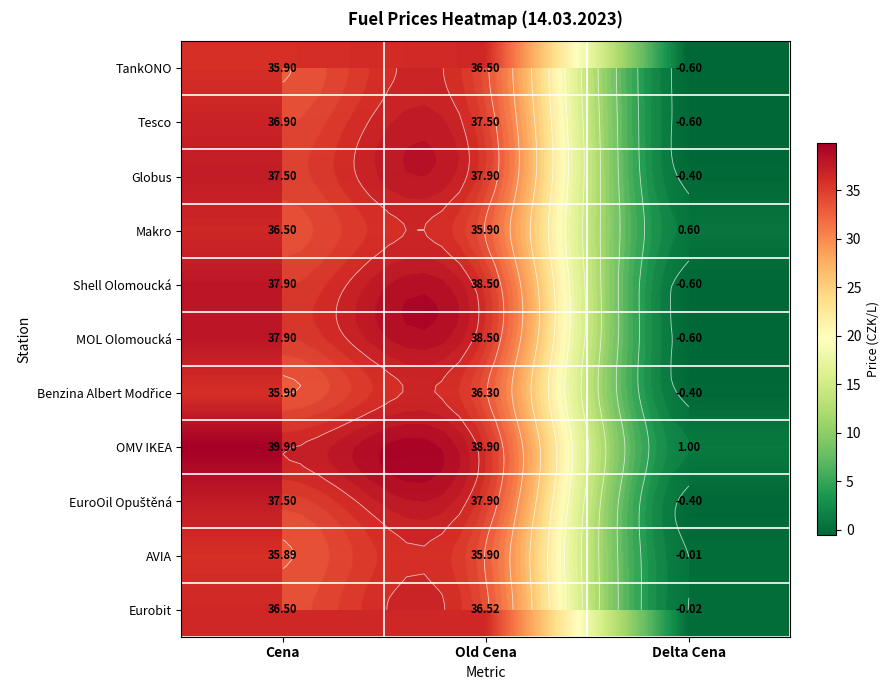

How many data points does each series have?

3